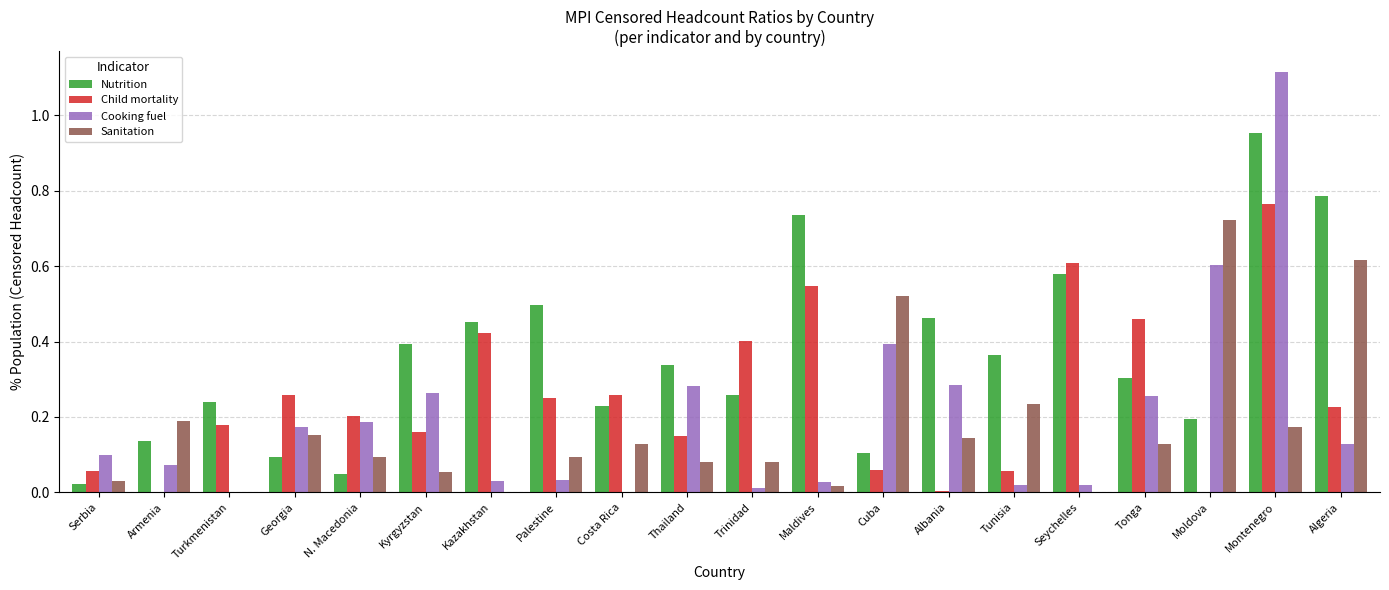

Which series has the largest total across all categories?

Nutrition